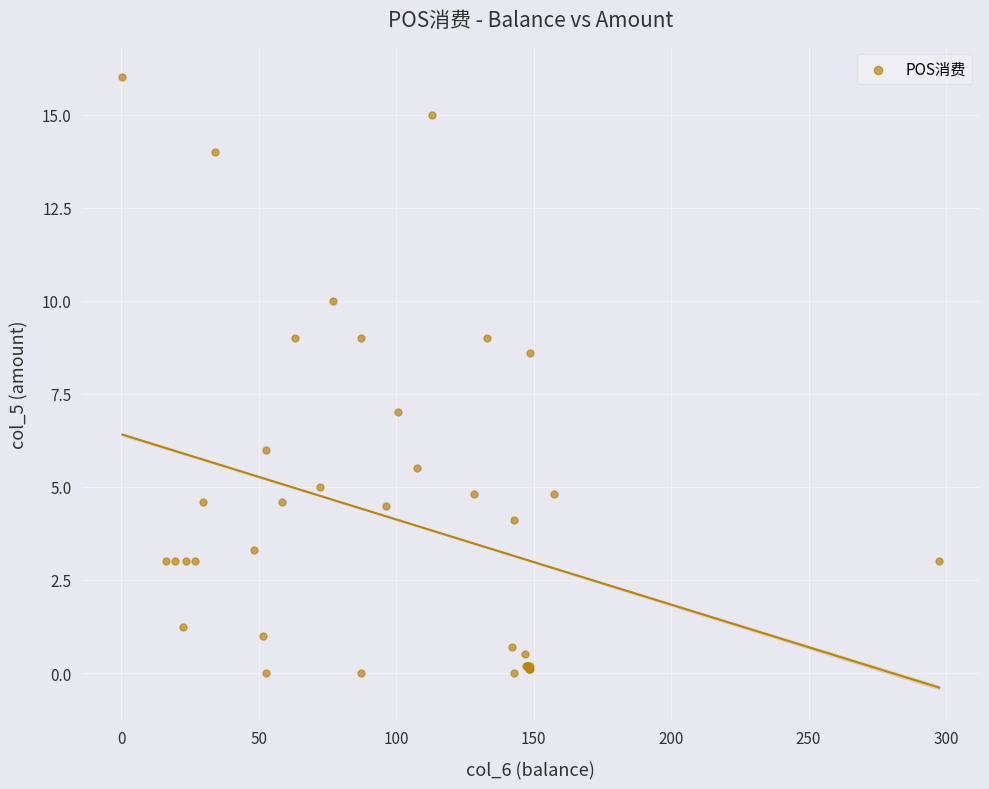

What Y value in the scatter plot is closest to 8?

8.6